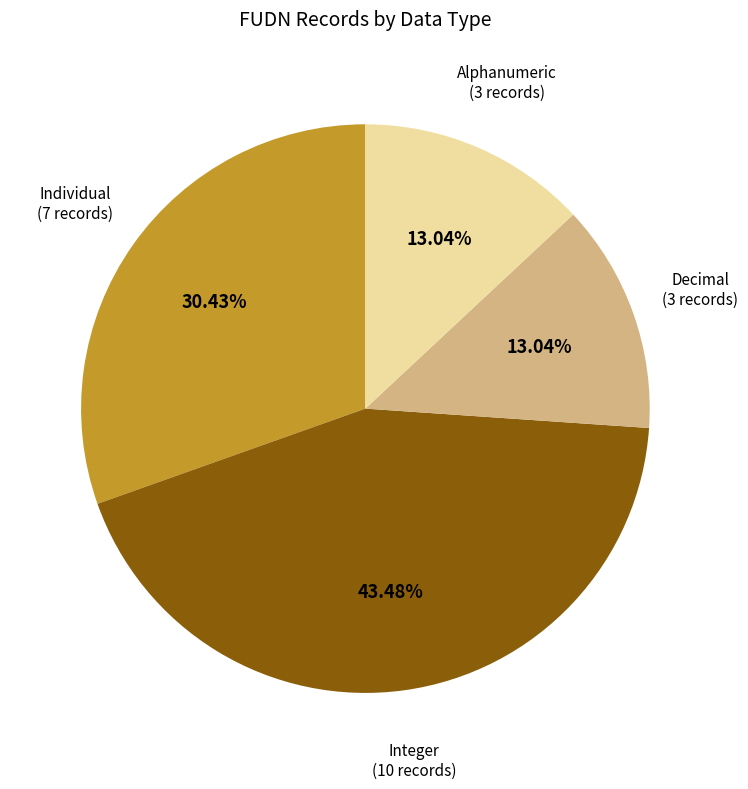

Count the number of slices in the pie.

4